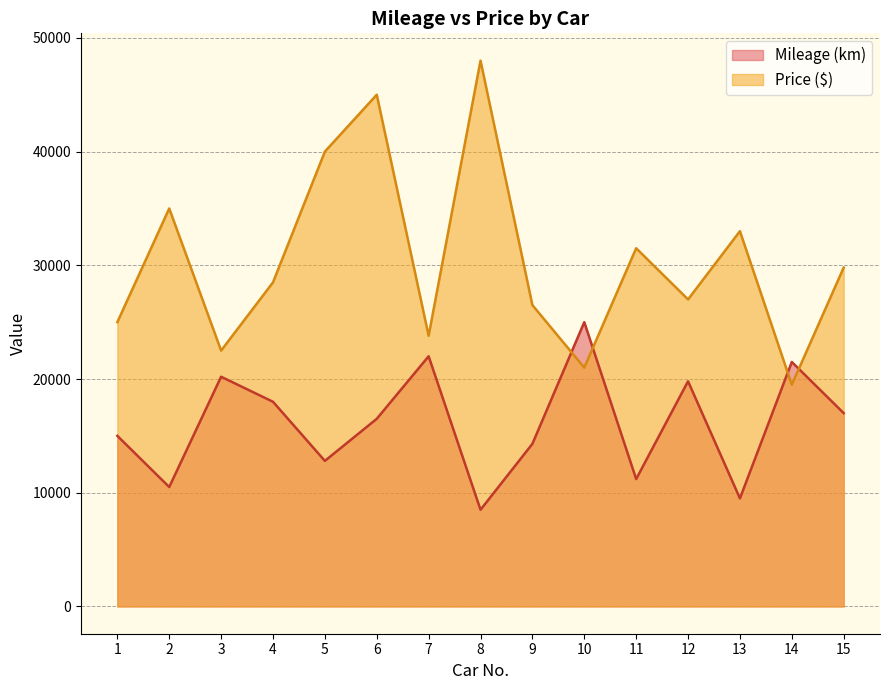

How many series are shown in this chart?

2